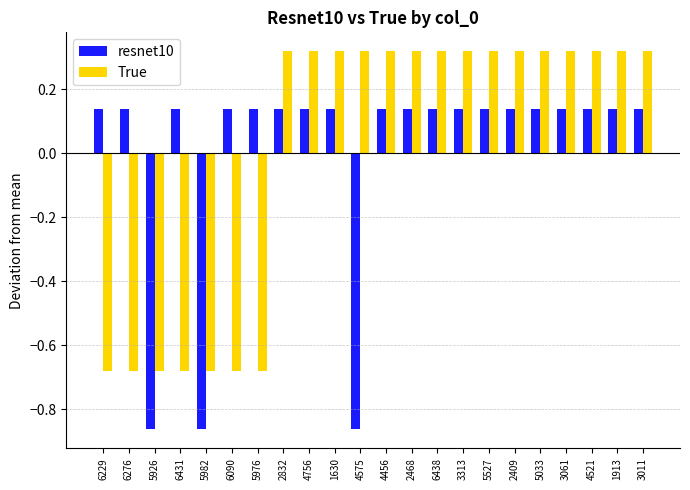

Where does the True series first go above 0?

2832